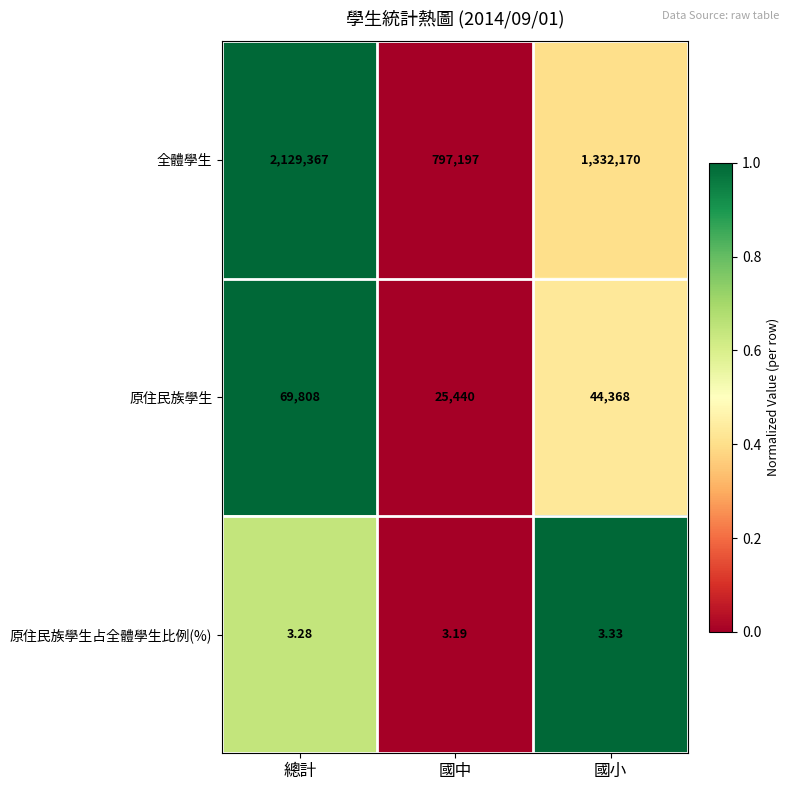

What is the greatest value displayed?

2129367.0